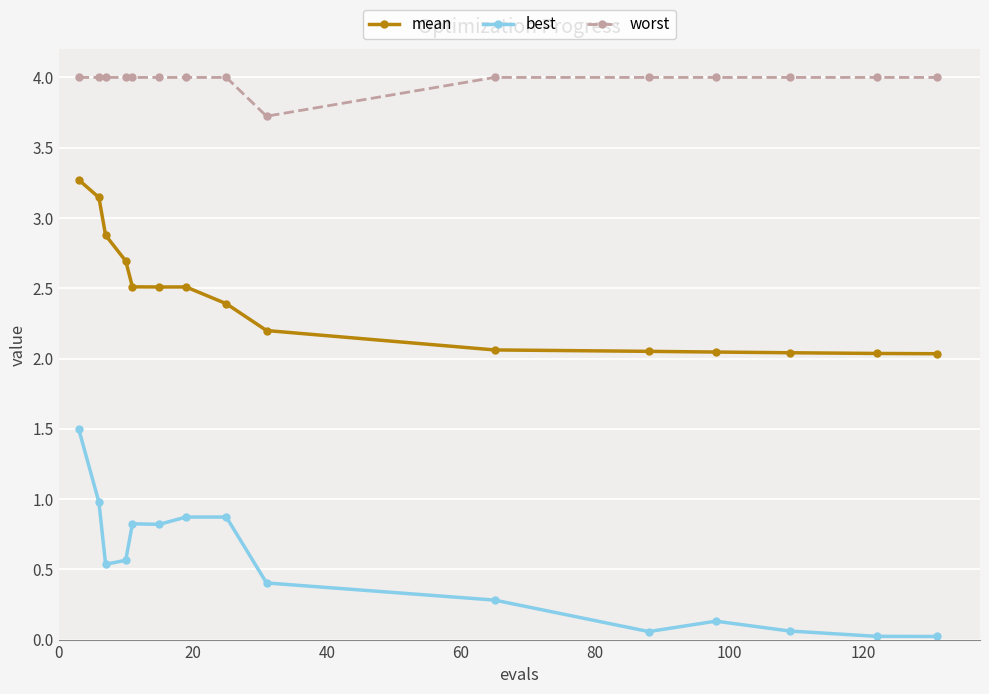

What is the lowest value of the worst series?

3.7